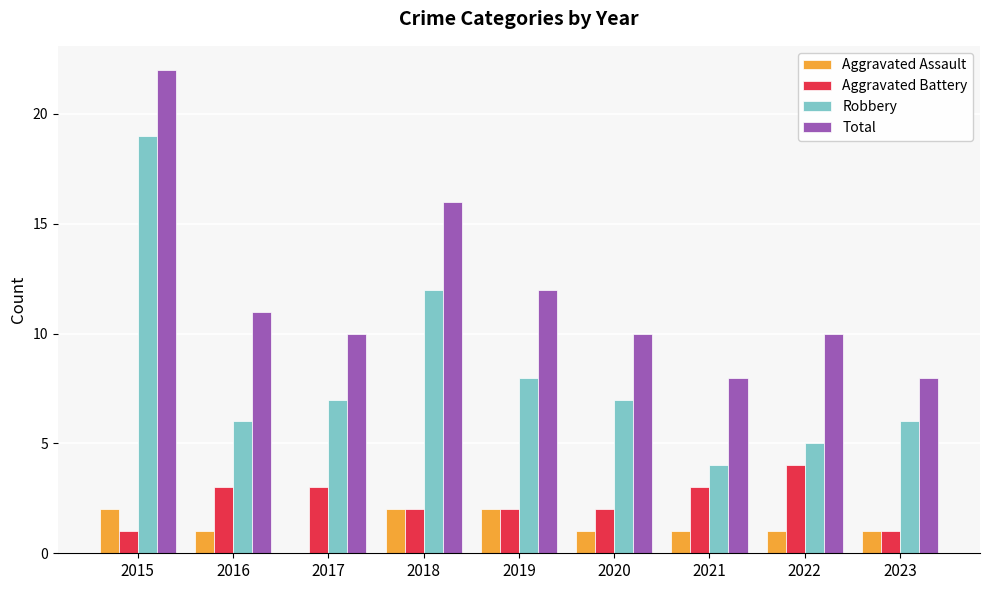

Which series changed the most between 2020 and 2021?

Robbery